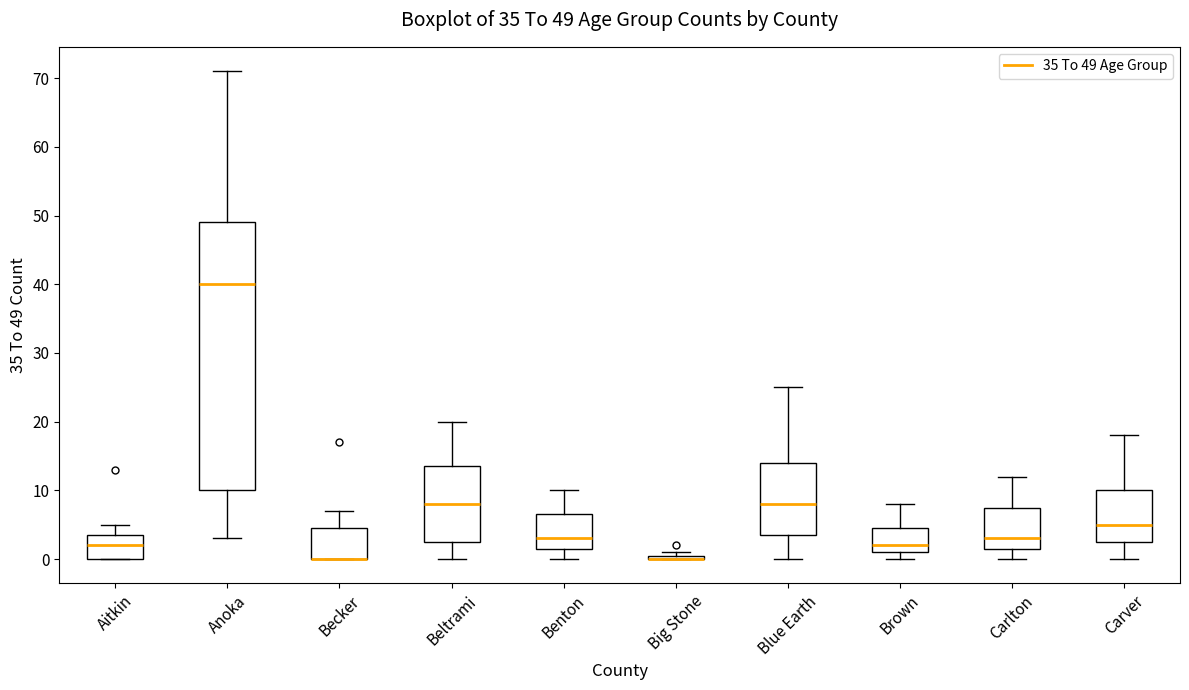

Which box is the tallest, from its lower edge to its upper edge?

Anoka